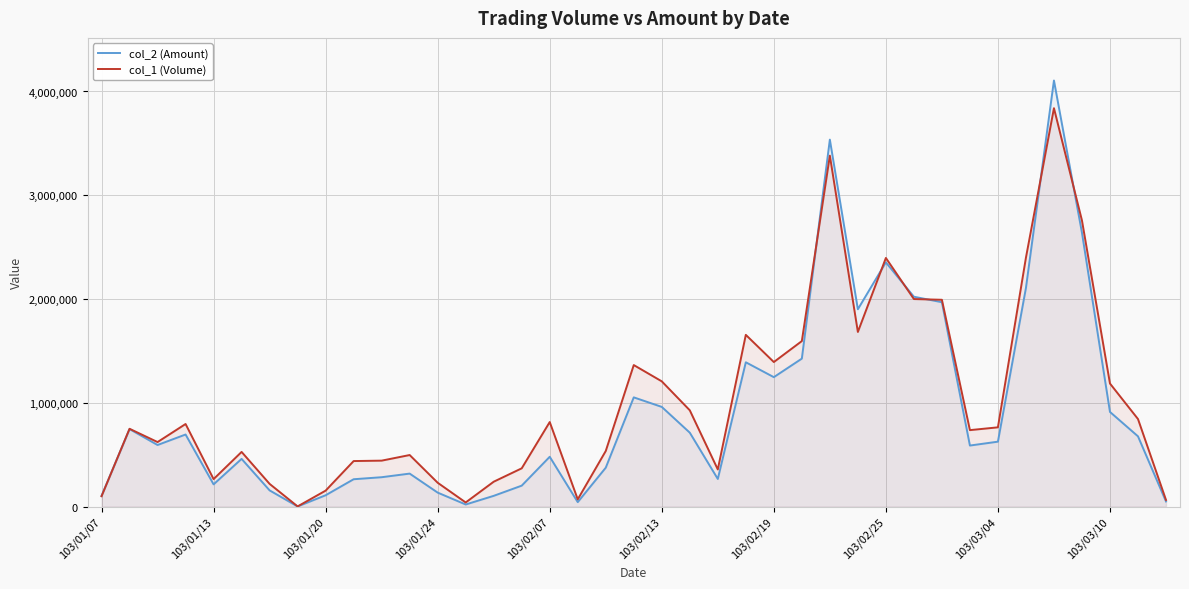

What is the smallest value displayed?

1380